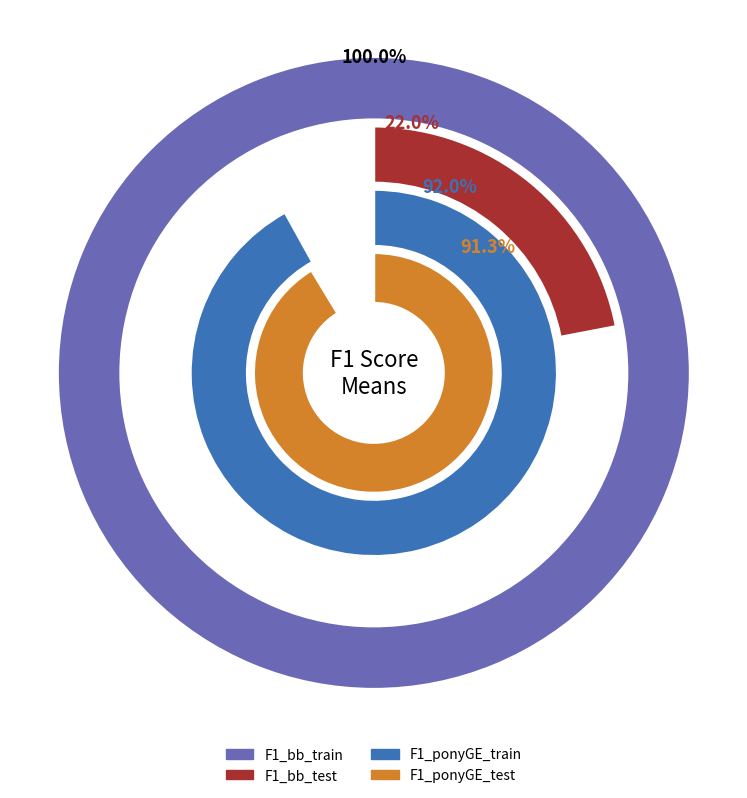

The F1_bb_test slice represents 20% of the pie. True or false?

False